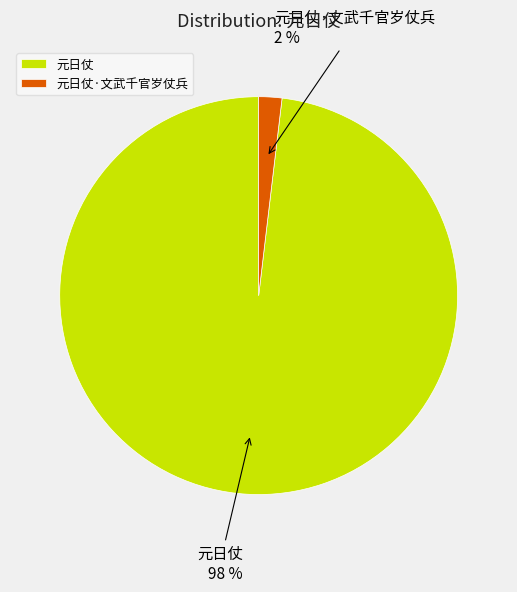

How many slices are in this pie chart?

2